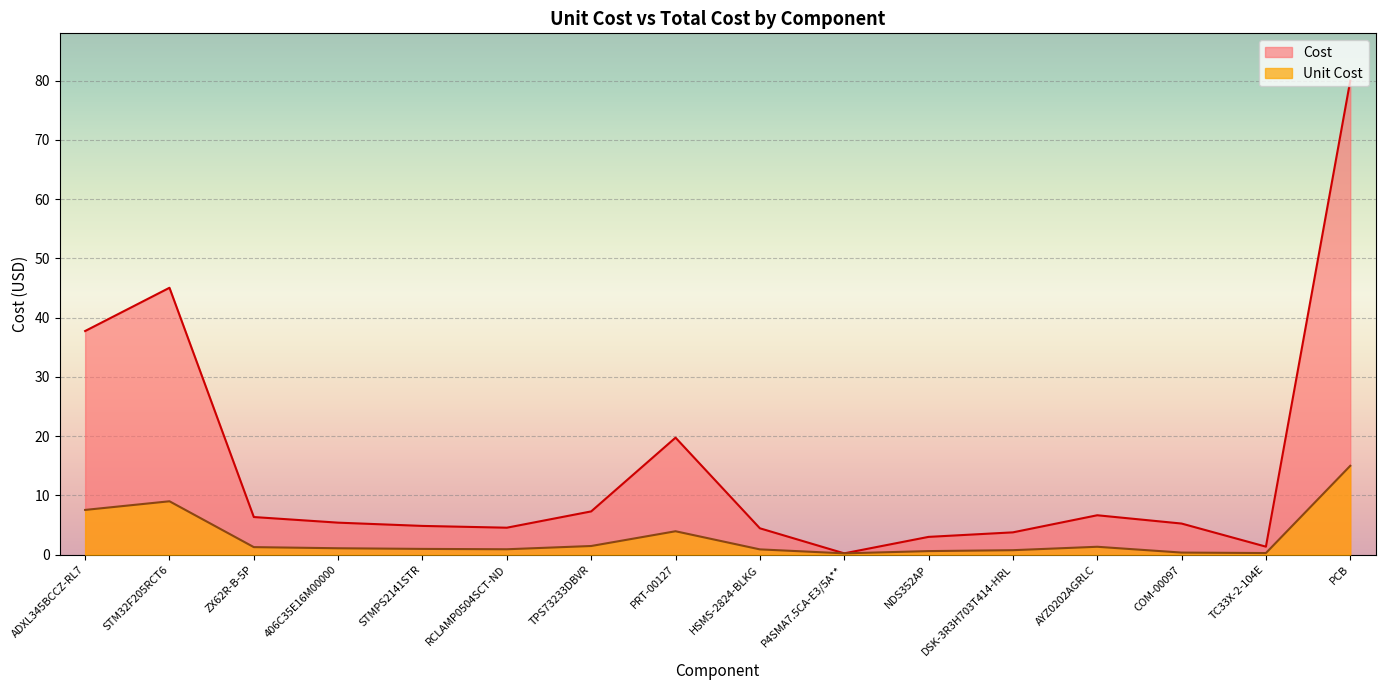

Reading right to left, what are all the values shown in this chart?

Unit Cost: 15.0	0.3	0.3	1.3	0.8	0.6	0.2	0.9	4.0	1.5	0.9	1.0	1.1	1.3	9.0	7.5
Cost: 80.0	1.4	5.2	6.7	3.8	3.0	0.2	4.5	19.8	7.3	4.5	4.8	5.4	6.3	45.0	37.8